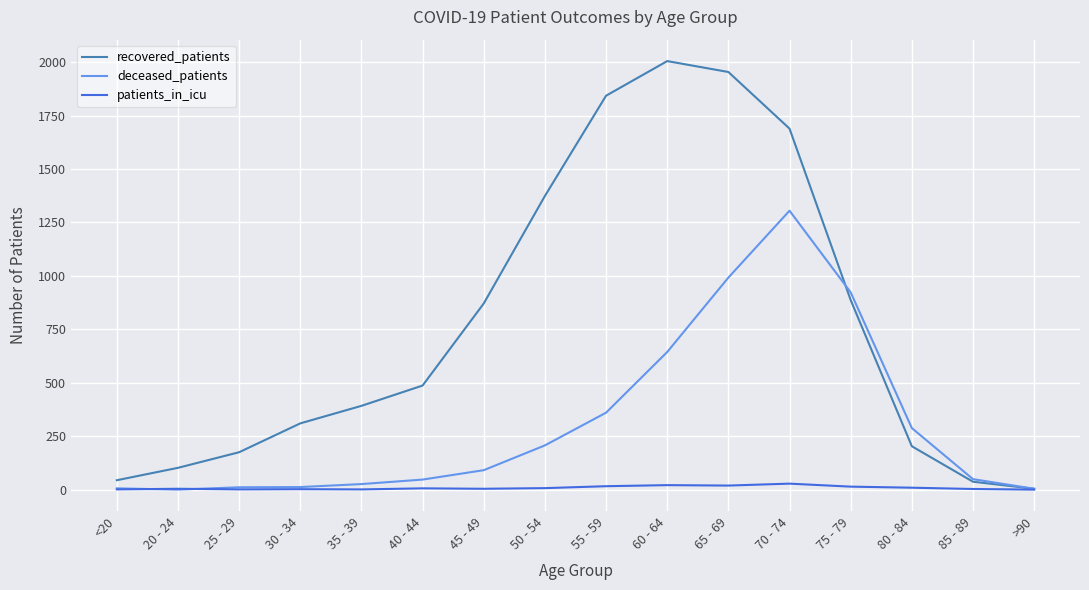

What is the difference between the patients_in_icu values at 65 - 69 and 85 - 89?

16